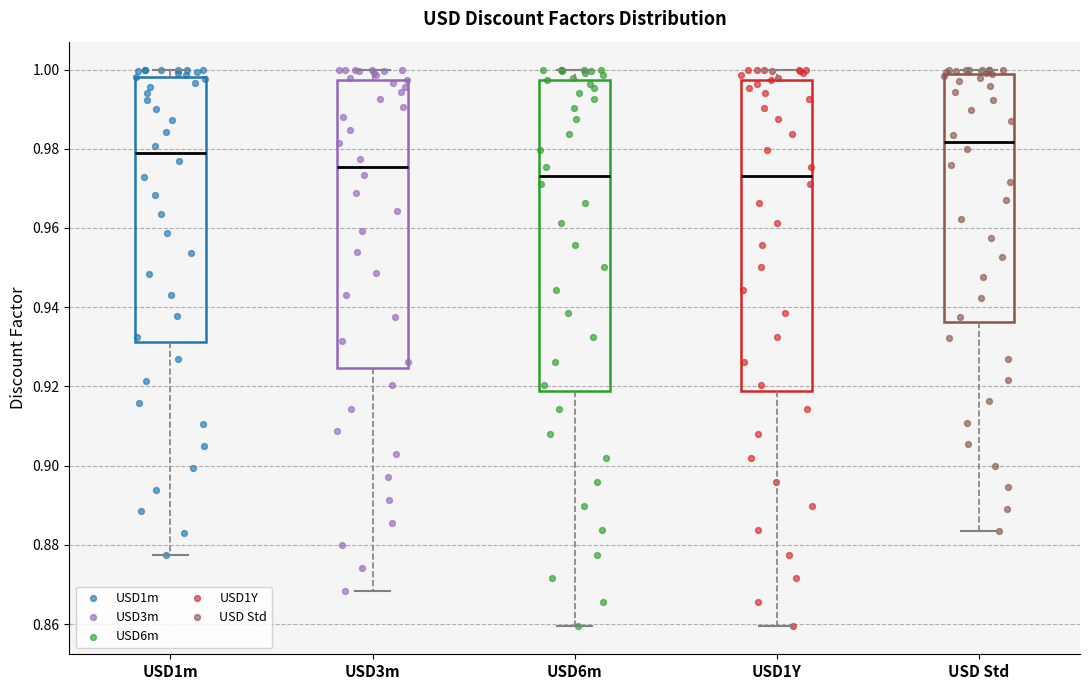

Where is the lower edge of the box for USD Std on the y-axis? The values are not printed on the chart, so give them approximately, as read against the axis.

0.936